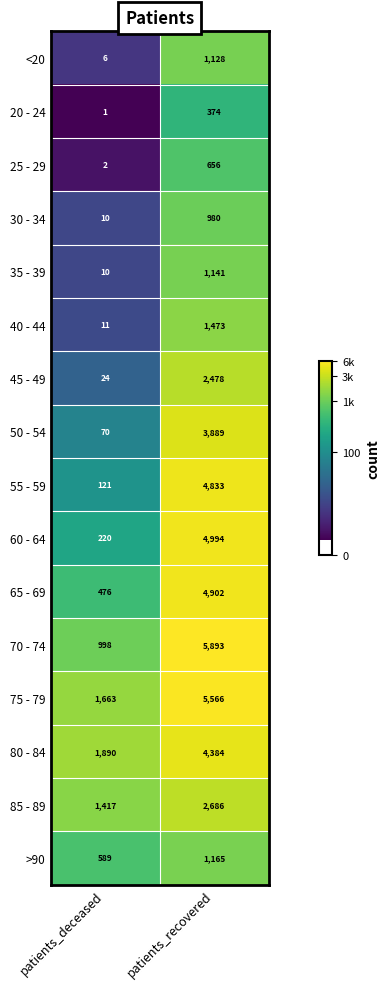

What is the greatest value displayed?

5893